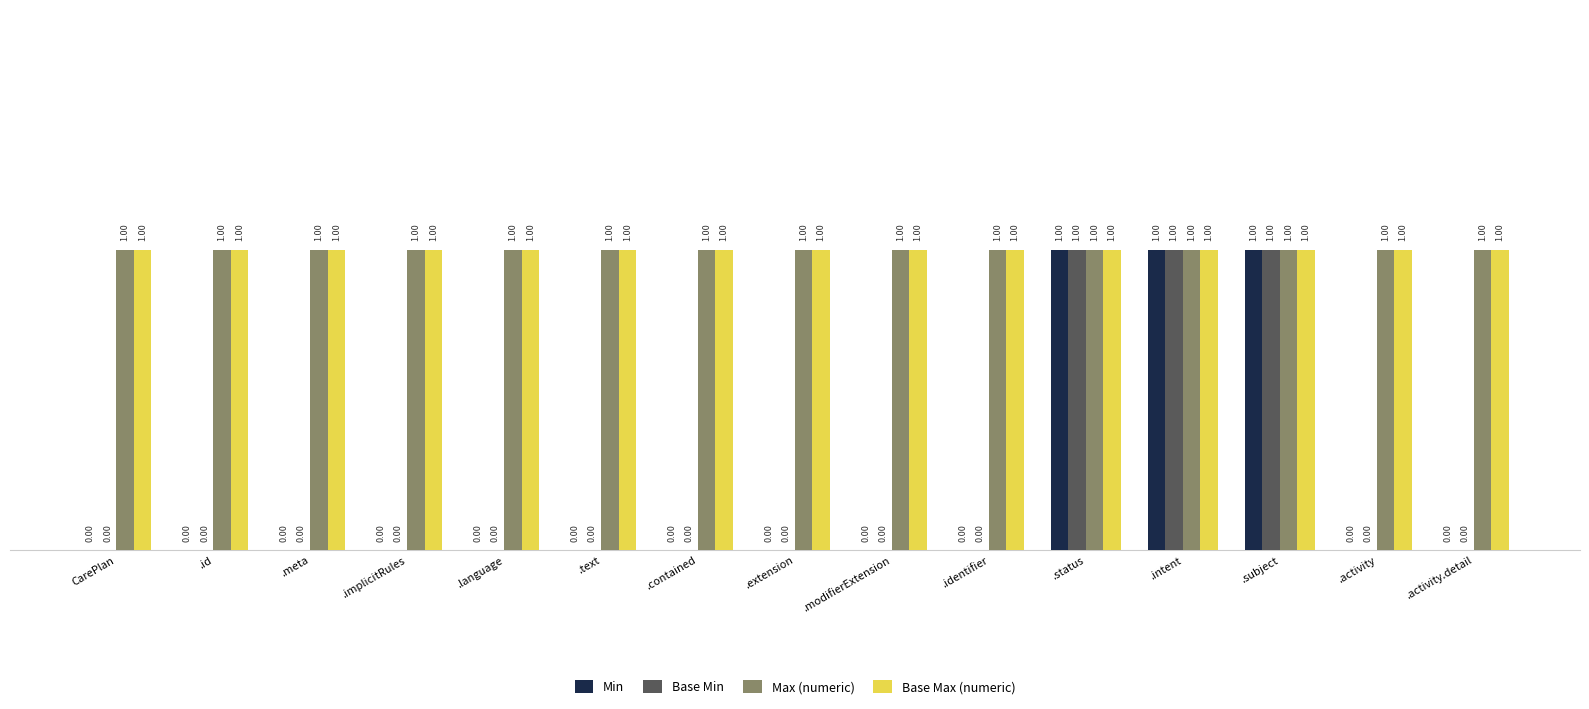

True or false: Base Min has a value of 0 at .contained.

True